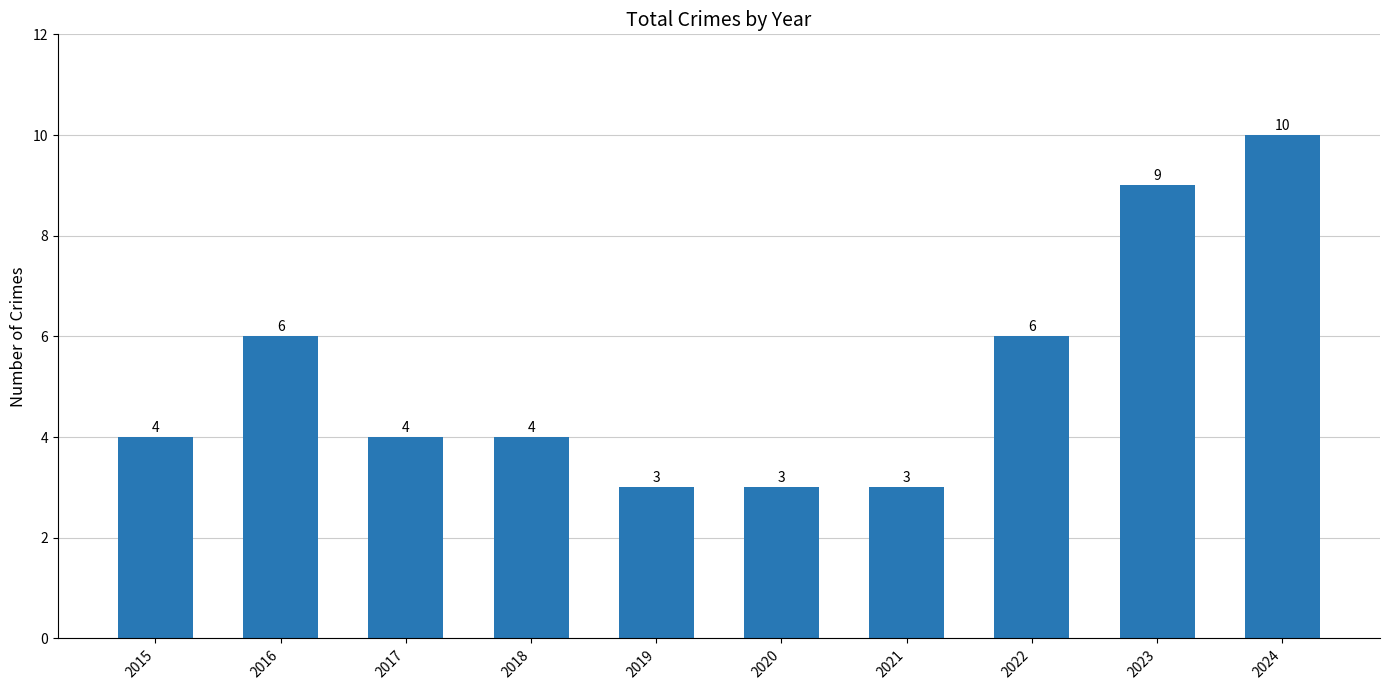

Are the bars grouped side by side (vs. stacked)?

No